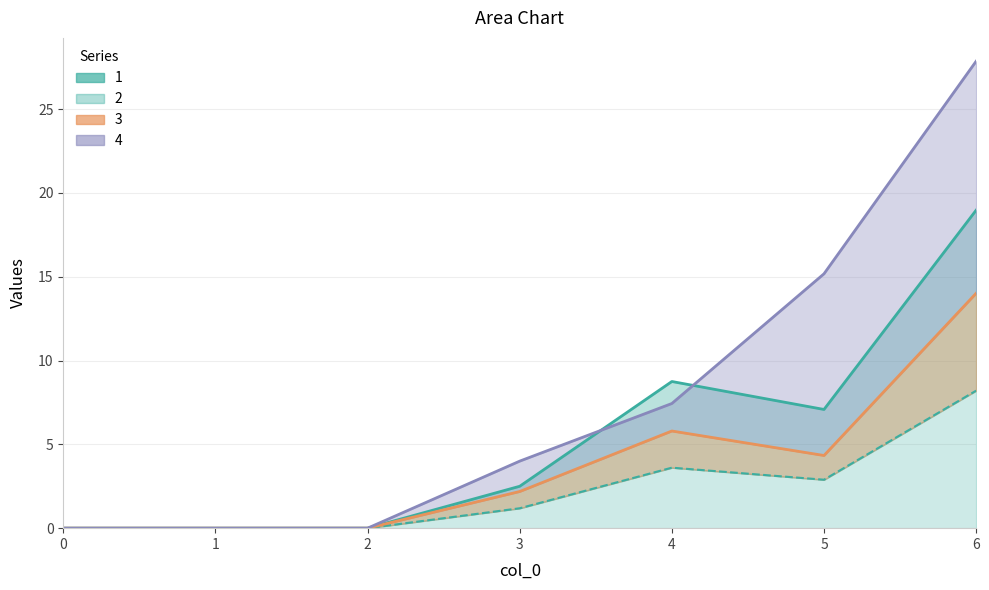

What is the difference between the maximum and minimum values in the 2 series?

8.2